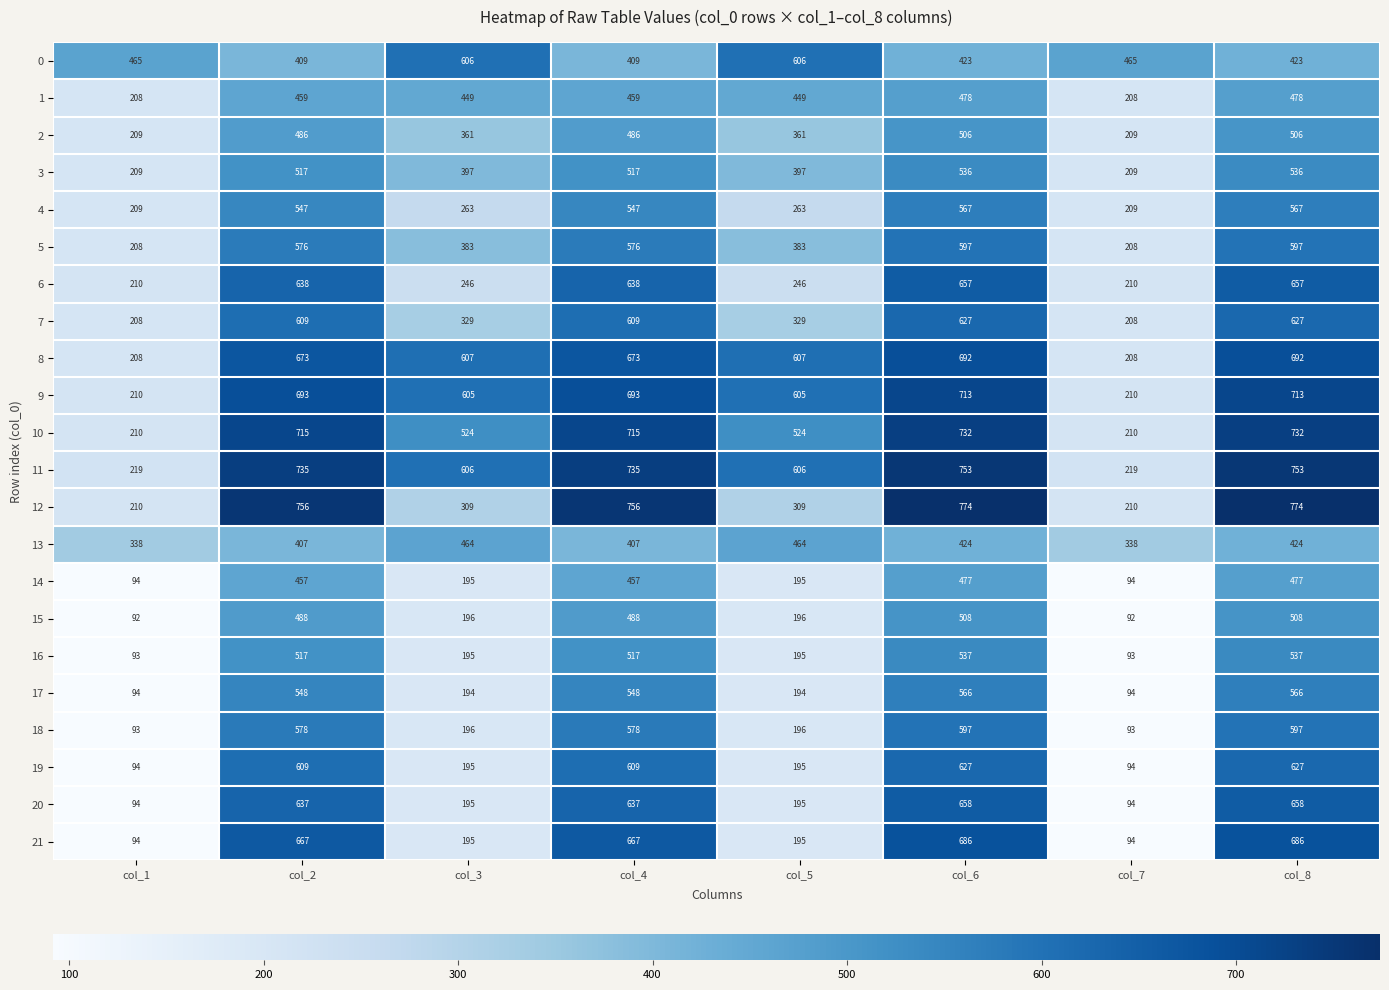

Read the 17 value at col_5, to the nearest 50.

200